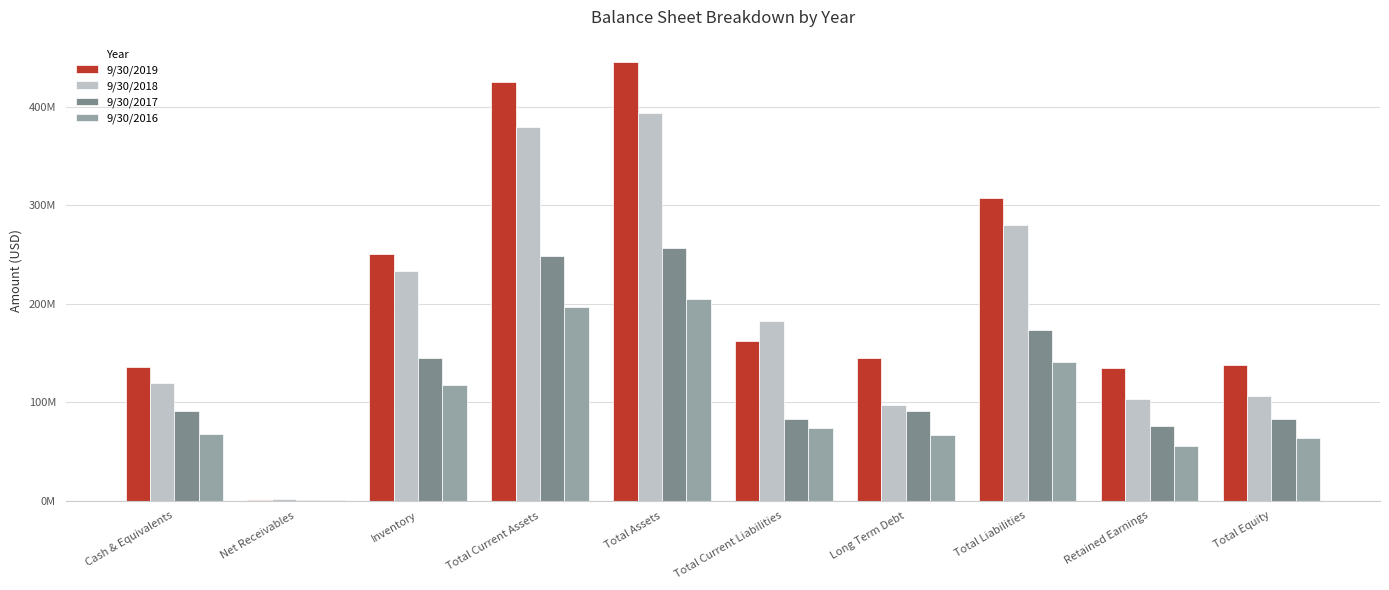

Which series changed the most between Net Receivables and Retained Earnings?

9/30/2019